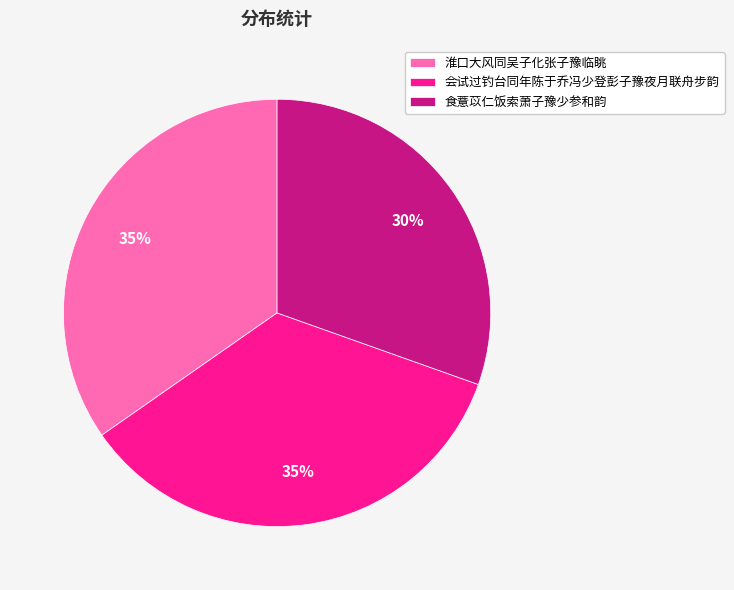

The 会试过钓台同年陈于乔冯少登彭子豫夜月联舟步韵 slice represents 35% of the pie. True or false?

True